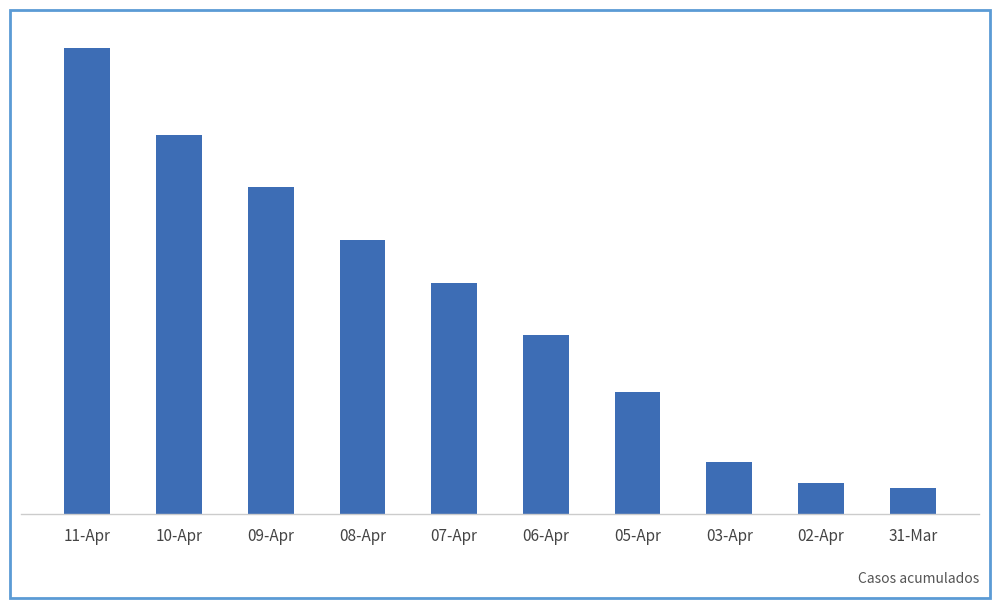

List the labels in order of value, largest first.

11-Apr, 10-Apr, 09-Apr, 08-Apr, 07-Apr, 06-Apr, 05-Apr, 03-Apr, 02-Apr, 31-Mar